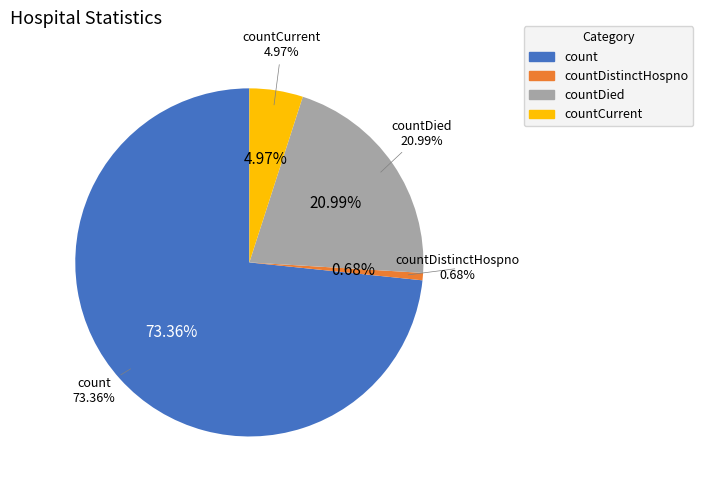

What is the change in value from countDied to countCurrent?

-1765